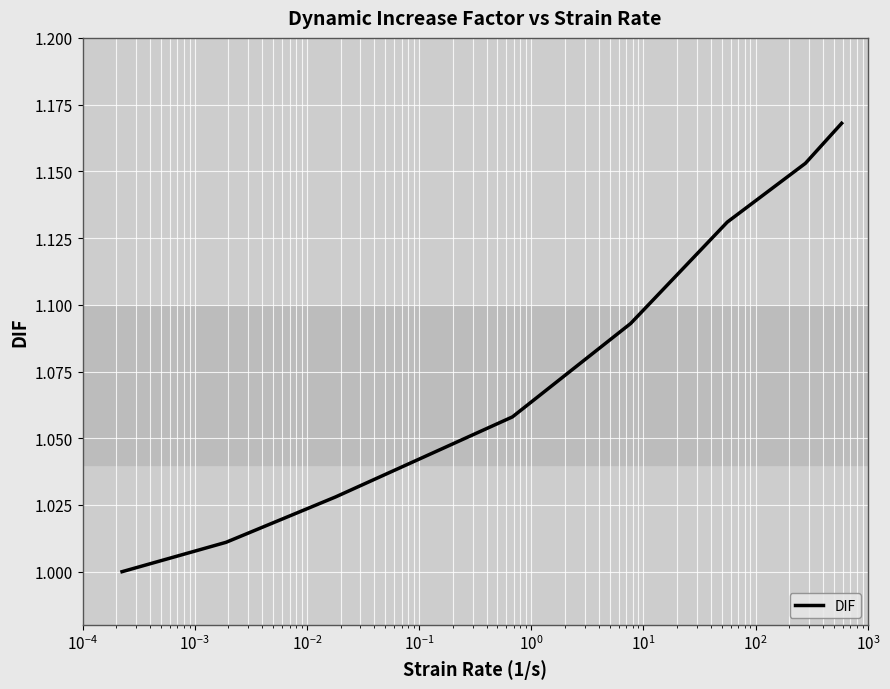

True or false: the data has more than 2 interior local peaks.

False